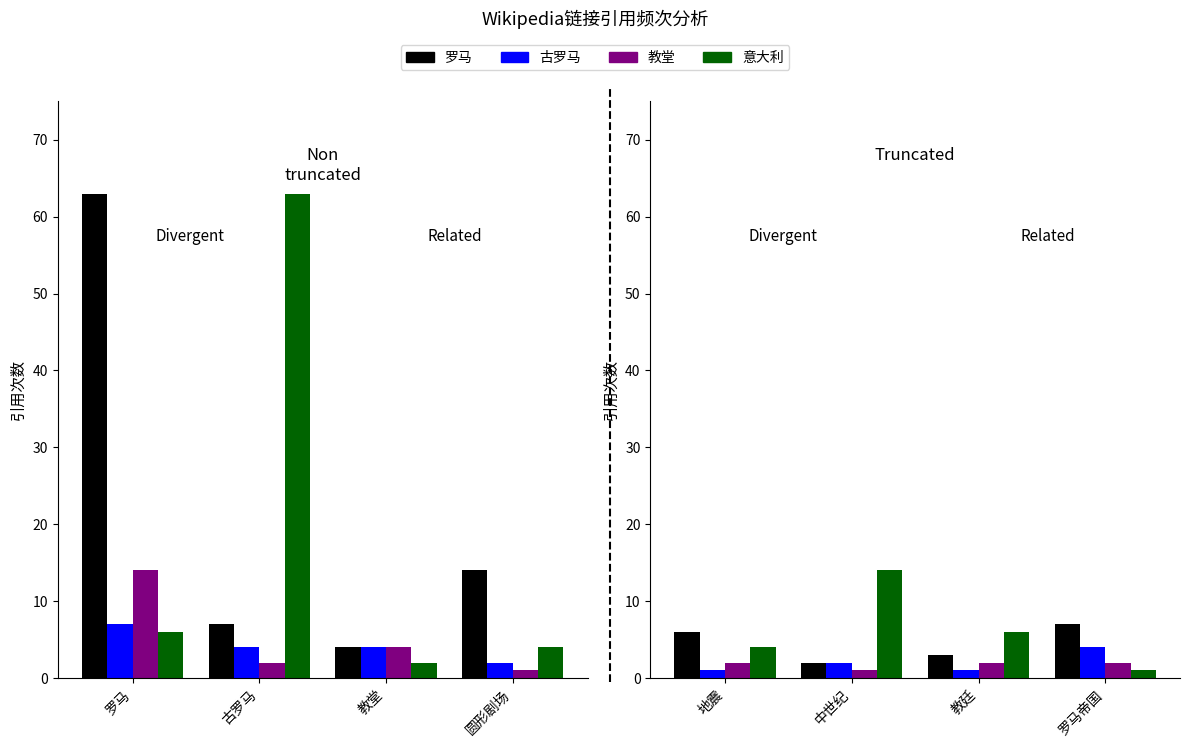

Are the bars grouped side by side (vs. stacked)?

Yes